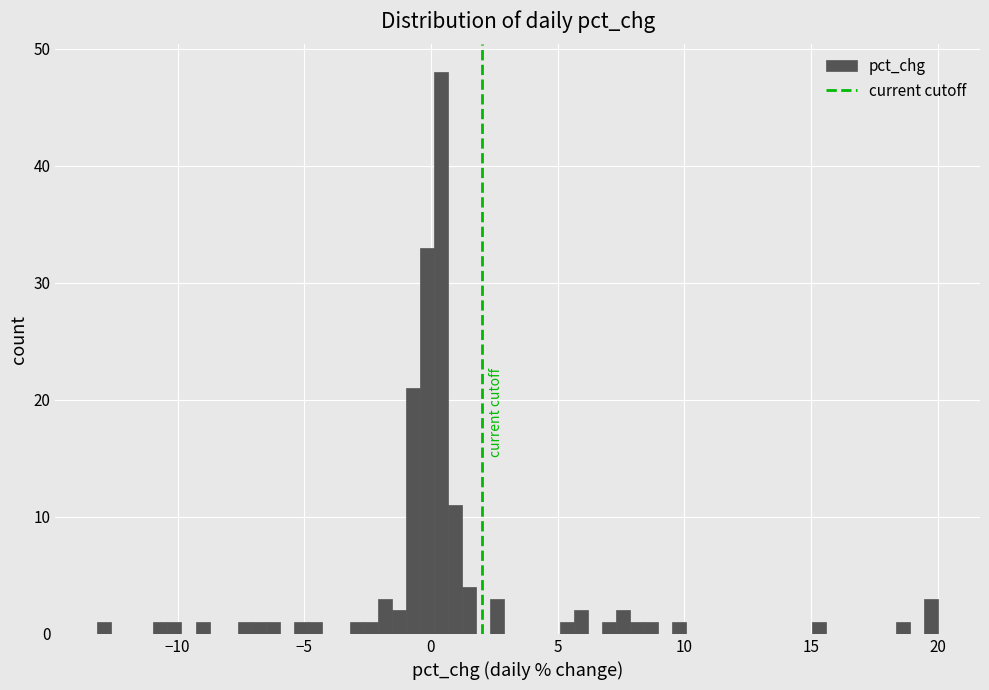

Around what value on the x-axis is the tallest bar? Give the approximate position of its centre, as read against the axis.

0.5